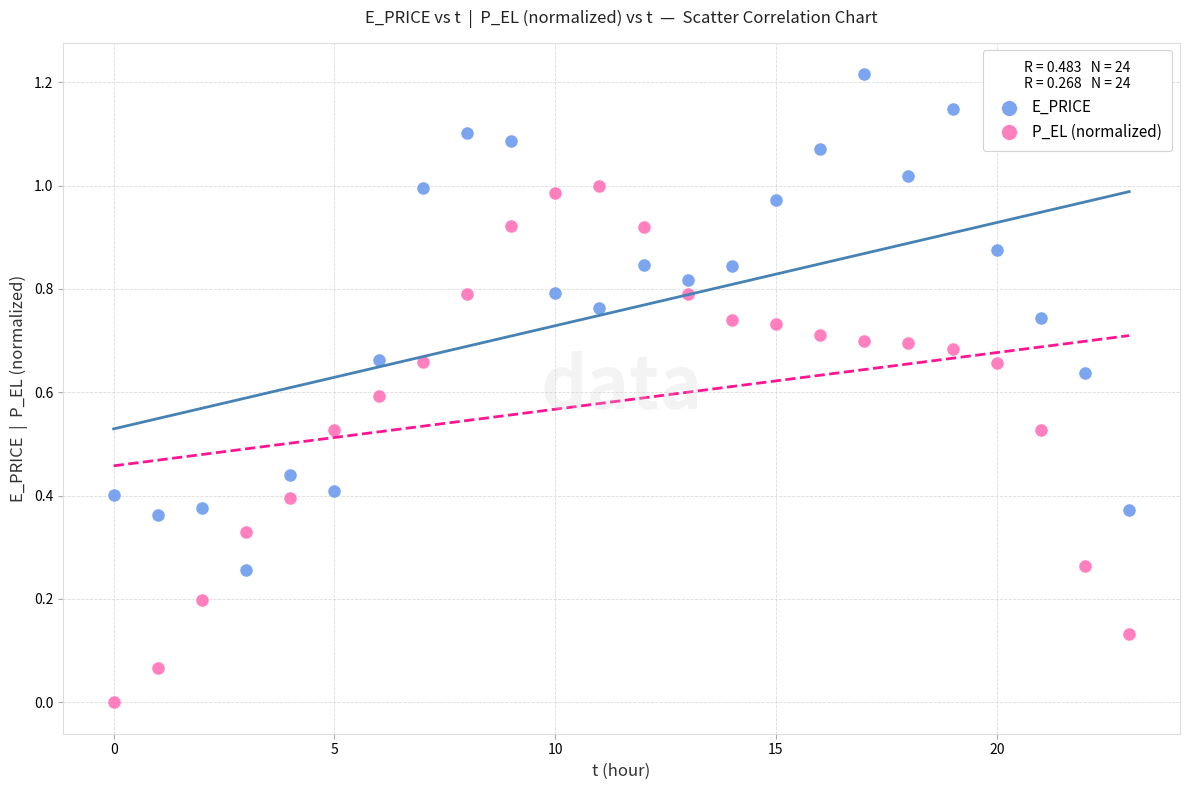

Which series contains the lowest Y value?

P_EL (normalized)